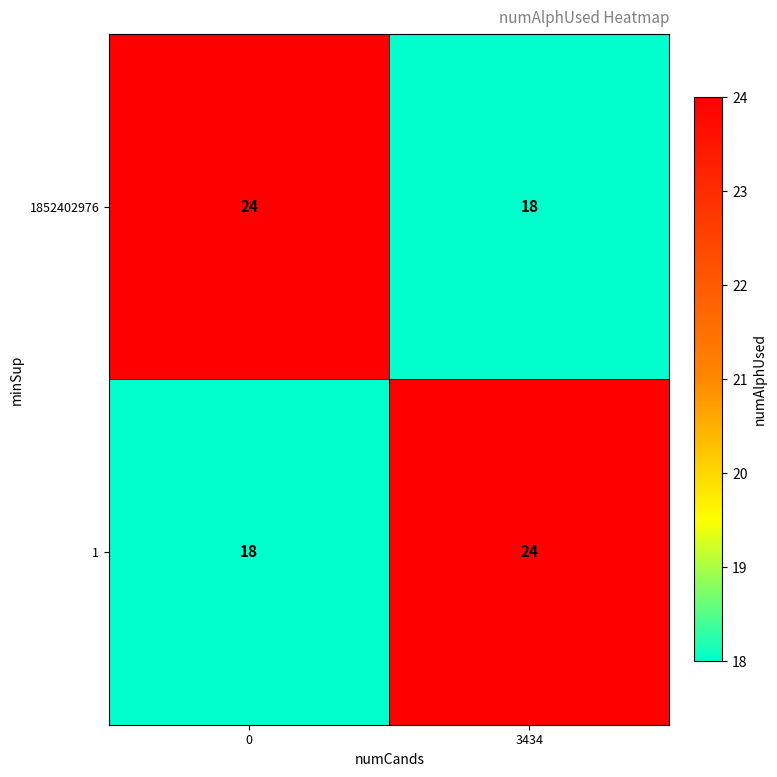

Rank the series at 3434 from highest to lowest value.

1, 1852402976